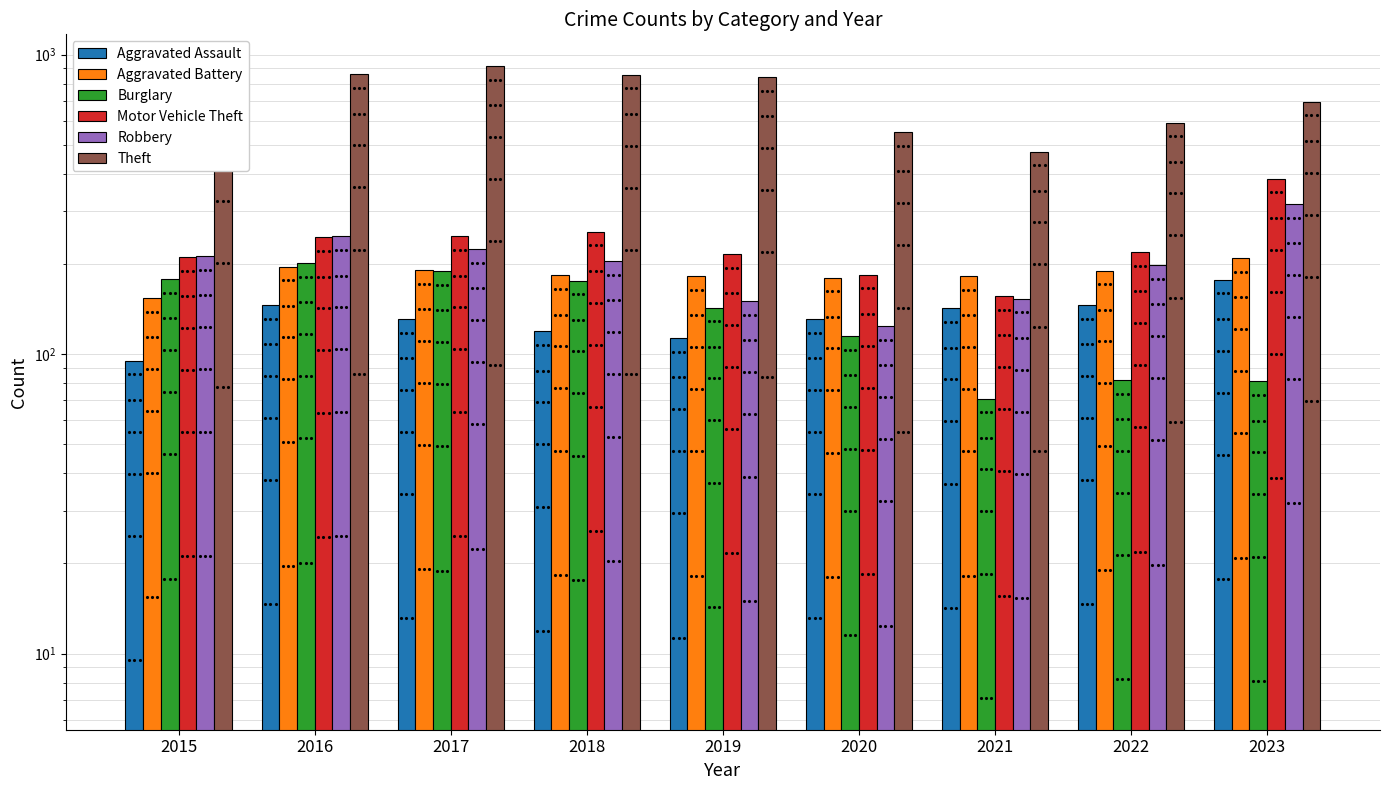

What are all the series names shown in the legend?

Aggravated Assault, Aggravated Battery, Burglary, Motor Vehicle Theft, Robbery, Theft